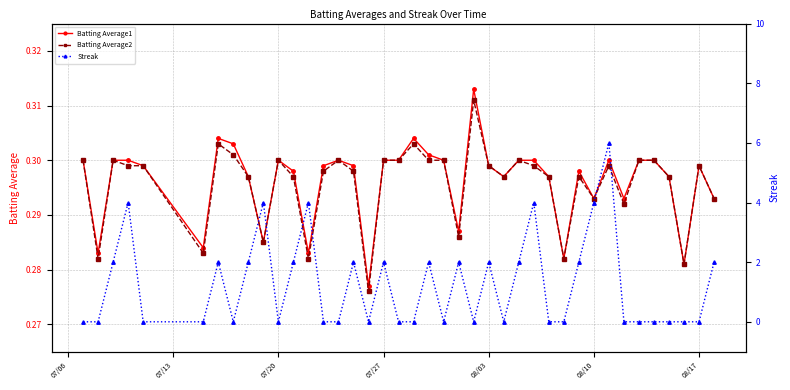

Reading left to right, what are all the values shown in this chart?

Batting Average1: 0.3	0.3	0.3	0.3	0.3	0.3	0.3	0.3	0.3	0.3	0.3	0.3	0.3	0.3	0.3	0.3	0.3	0.3	0.3	0.3	0.3	0.3	0.3	0.3	0.3	0.3	0.3	0.3	0.3	0.3	0.3	0.3	0.3	0.3	0.3	0.3	0.3	0.3	0.3	0.3
Batting Average2: 0.3	0.3	0.3	0.3	0.3	0.3	0.3	0.3	0.3	0.3	0.3	0.3	0.3	0.3	0.3	0.3	0.3	0.3	0.3	0.3	0.3	0.3	0.3	0.3	0.3	0.3	0.3	0.3	0.3	0.3	0.3	0.3	0.3	0.3	0.3	0.3	0.3	0.3	0.3	0.3
Streak: 0.0	0.0	2.0	4.0	0.0	0.0	2.0	0.0	2.0	4.0	0.0	2.0	4.0	0.0	0.0	2.0	0.0	2.0	0.0	0.0	2.0	0.0	2.0	0.0	2.0	0.0	2.0	4.0	0.0	0.0	2.0	4.0	6.0	0.0	0.0	0.0	0.0	0.0	0.0	2.0